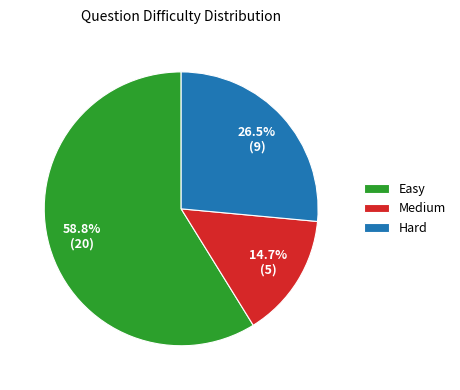

Is it true that Medium is 20% of the pie?

False